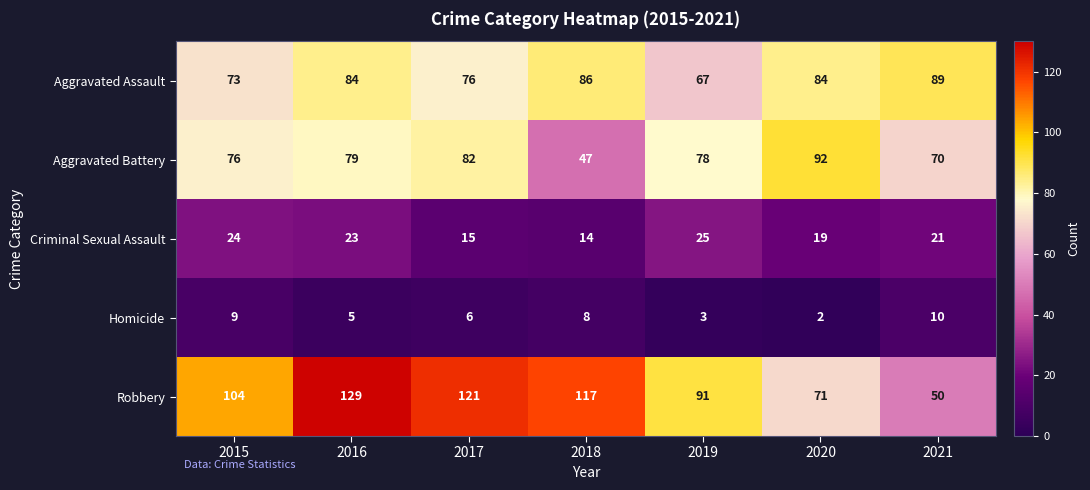

Which series has the largest total across all categories?

Robbery